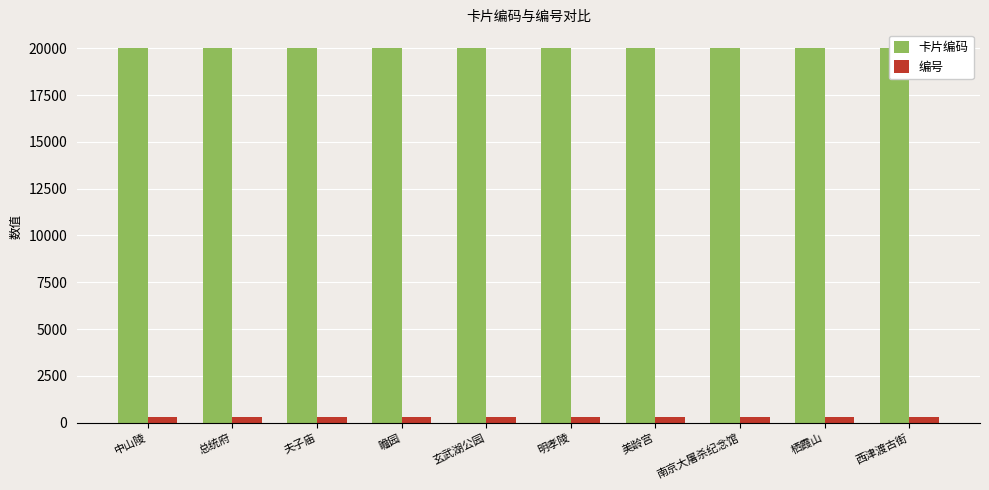

Read the 卡片编码 value at 西津渡古街.

20010.0